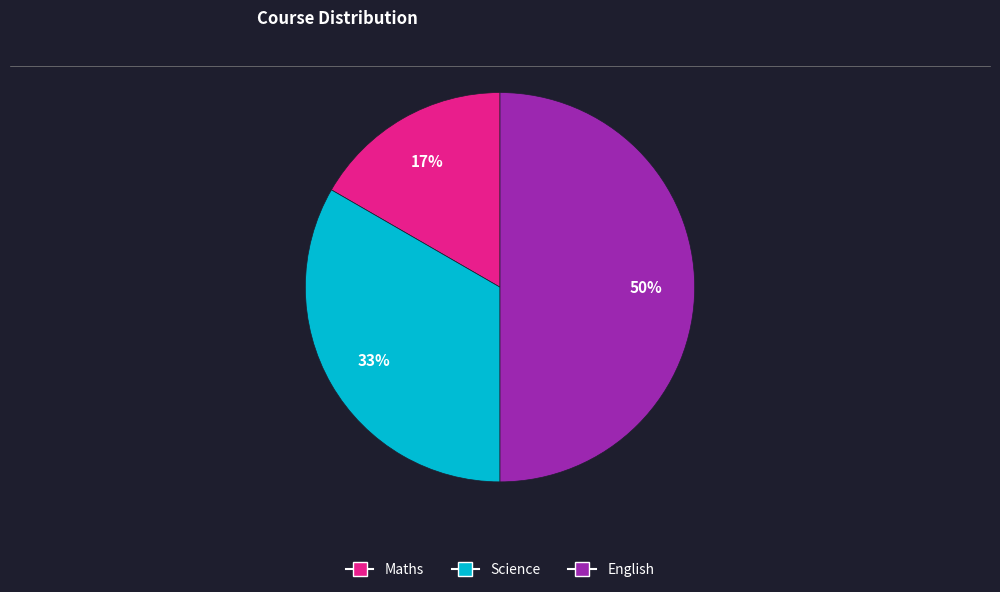

To the nearest percent, what is the difference between the largest and smallest slice percentages?

33%